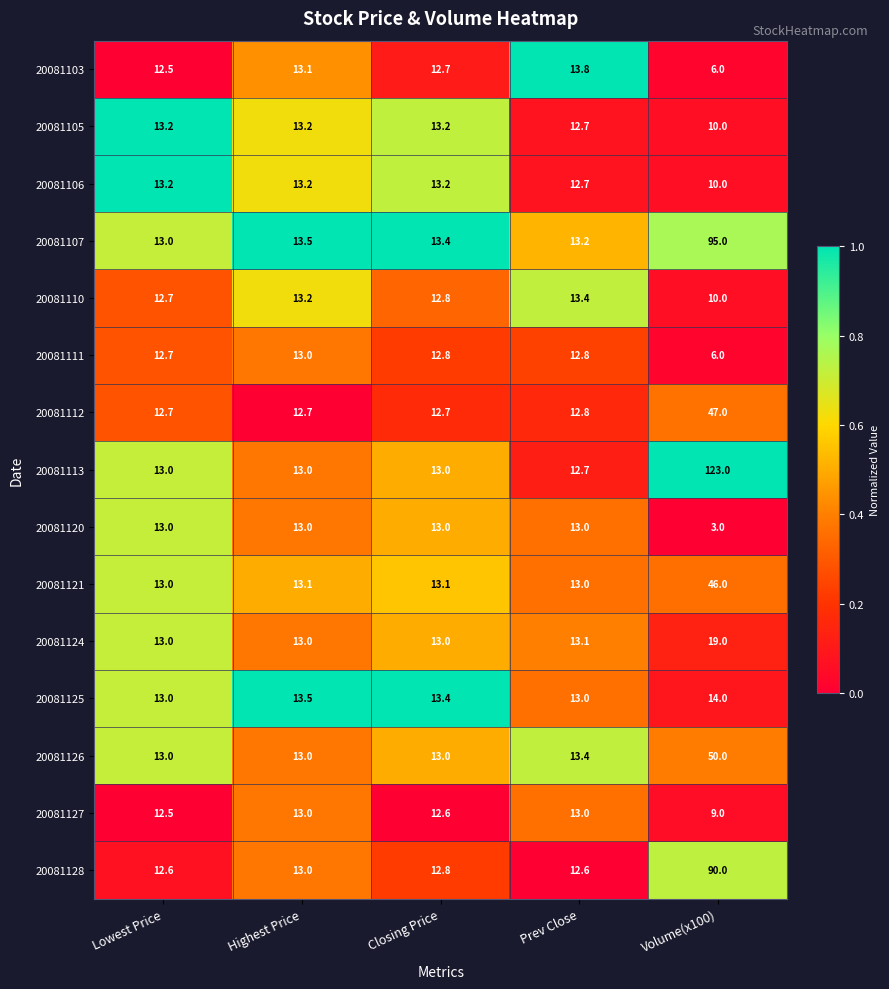

Count the number of data series in this chart.

15